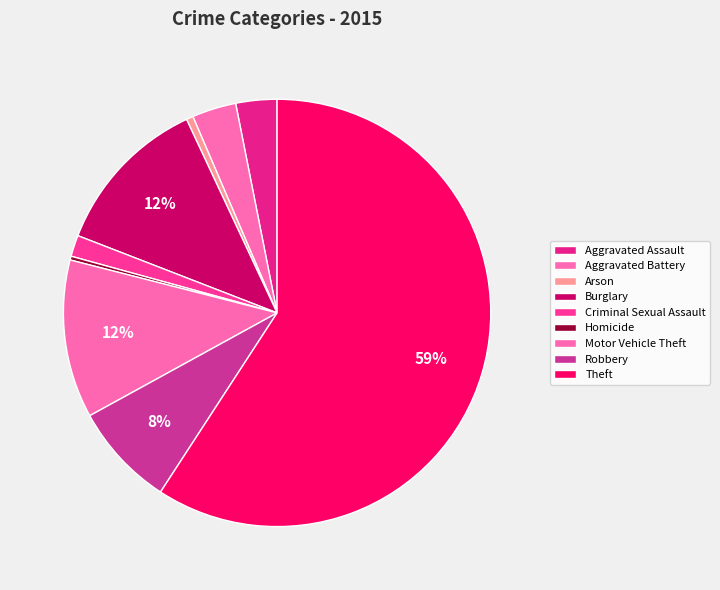

Which has a higher value, Aggravated Assault or Arson?

Aggravated Assault